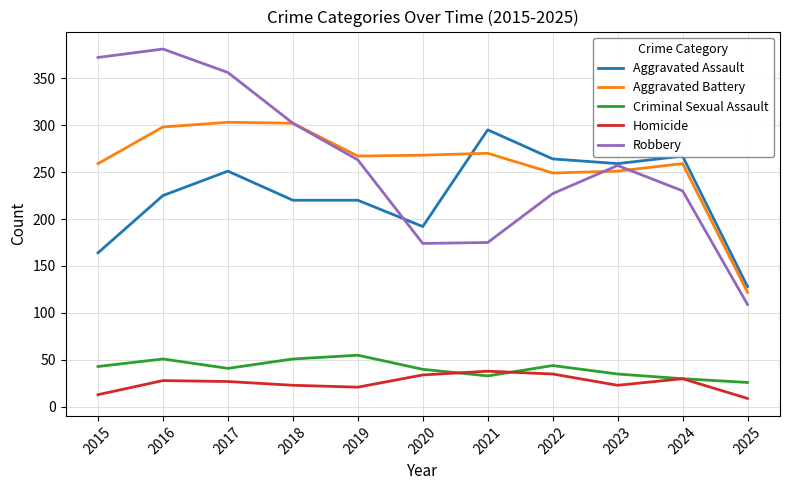

Which series has the widest spread of values?

Robbery